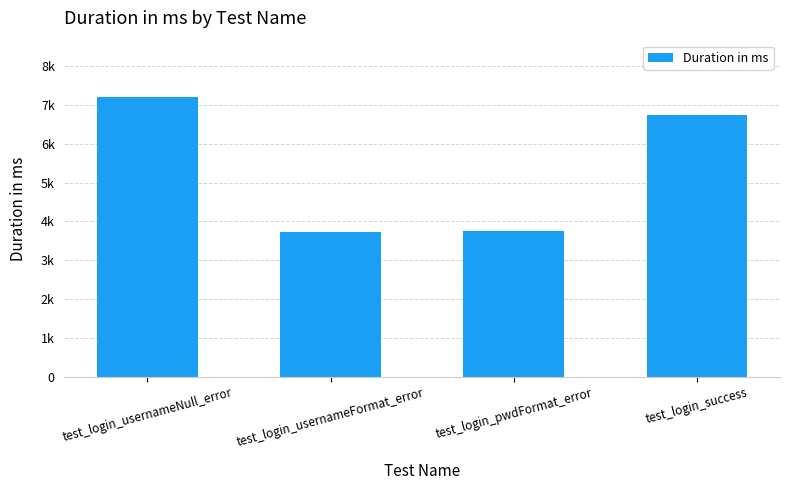

Does the chart contain any negative values?

No